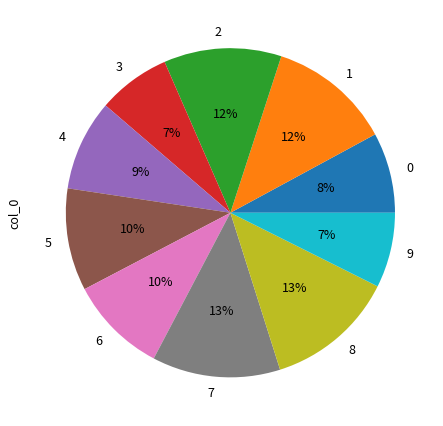

Is 2 the majority of the pie?

No